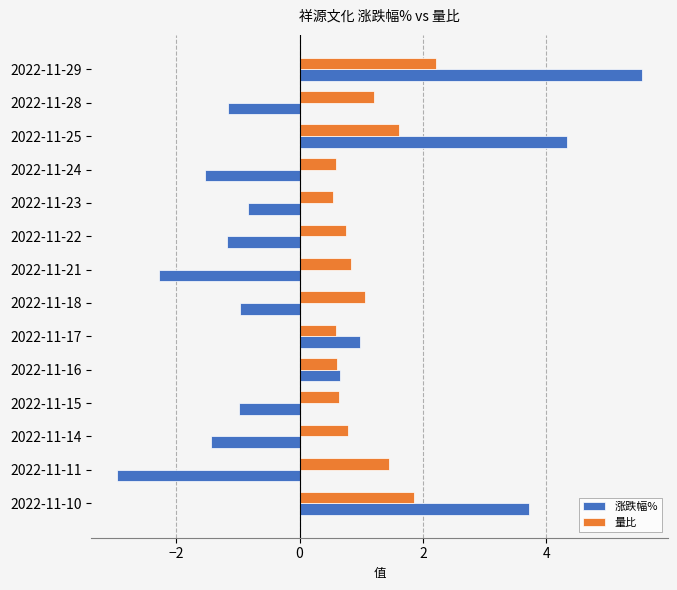

Is it true that 量比 equals 1.1 at 2022-11-18?

True